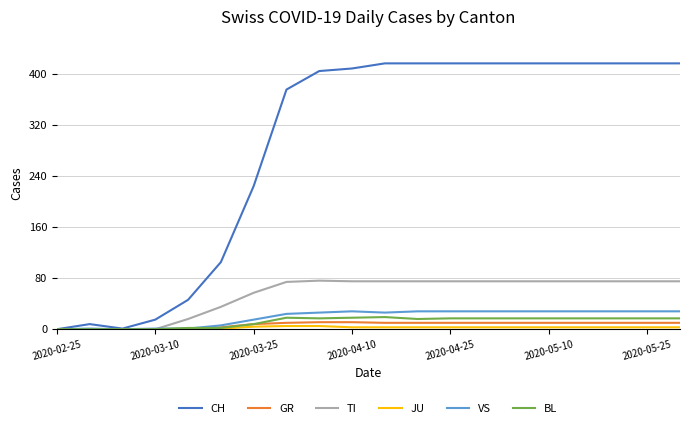

Which series has the largest total across all categories?

CH